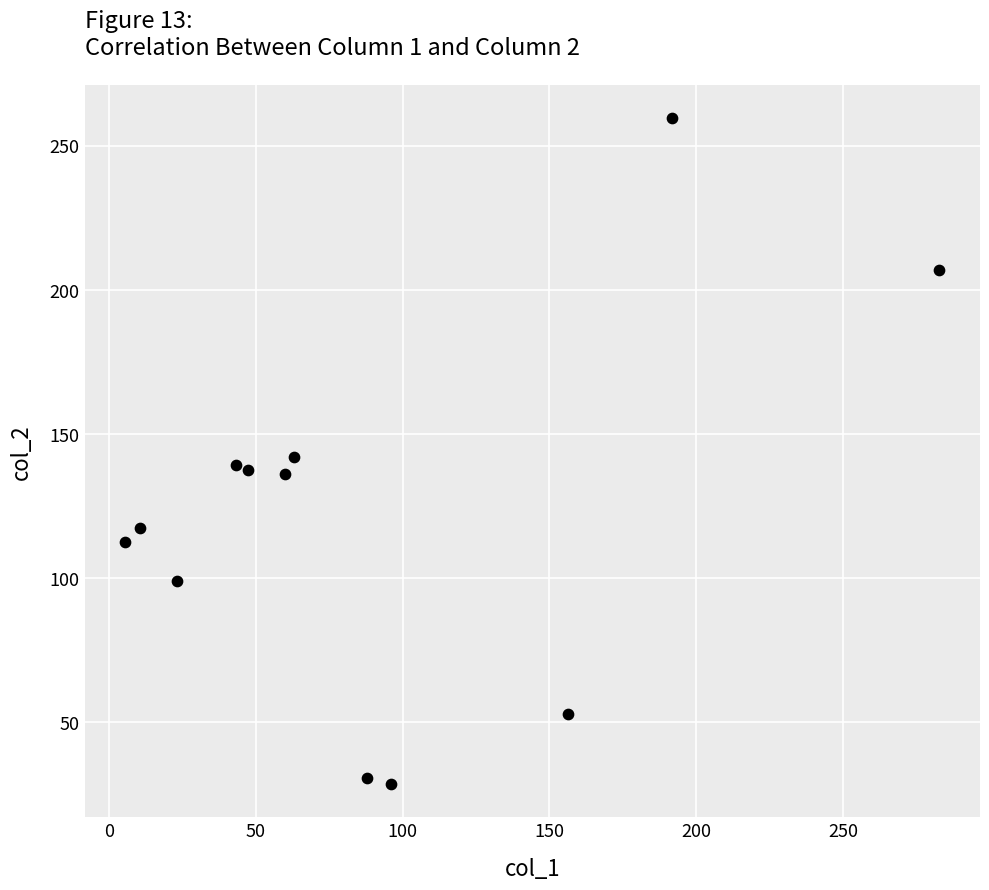

What is the range of Y values (max minus min)?

230.9